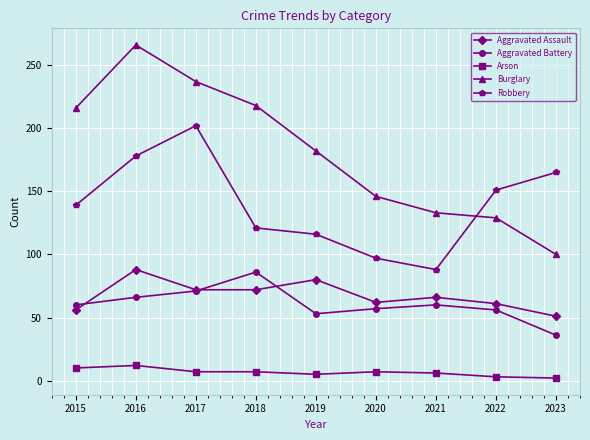

Which series has the largest range (max minus min)?

Burglary